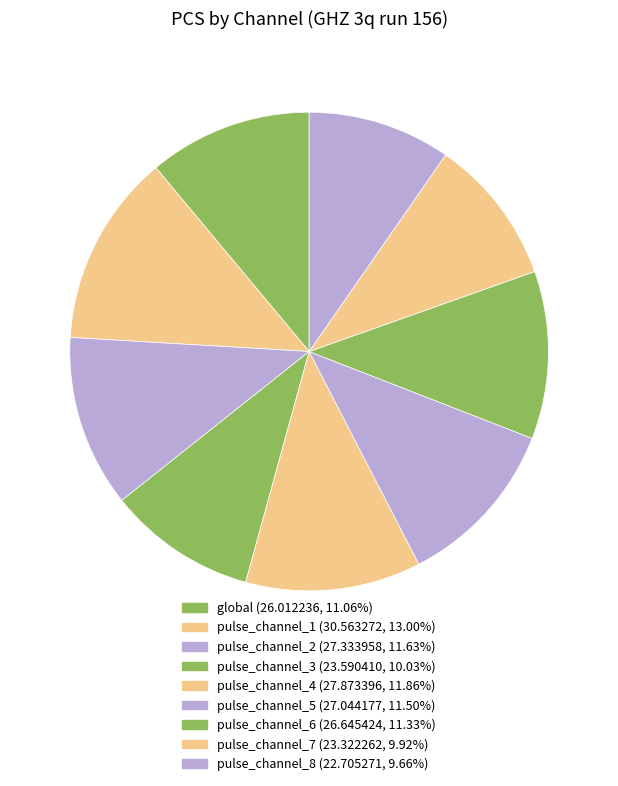

What is the ratio of the value at pulse_channel_7 to the value at pulse_channel_6?

0.9